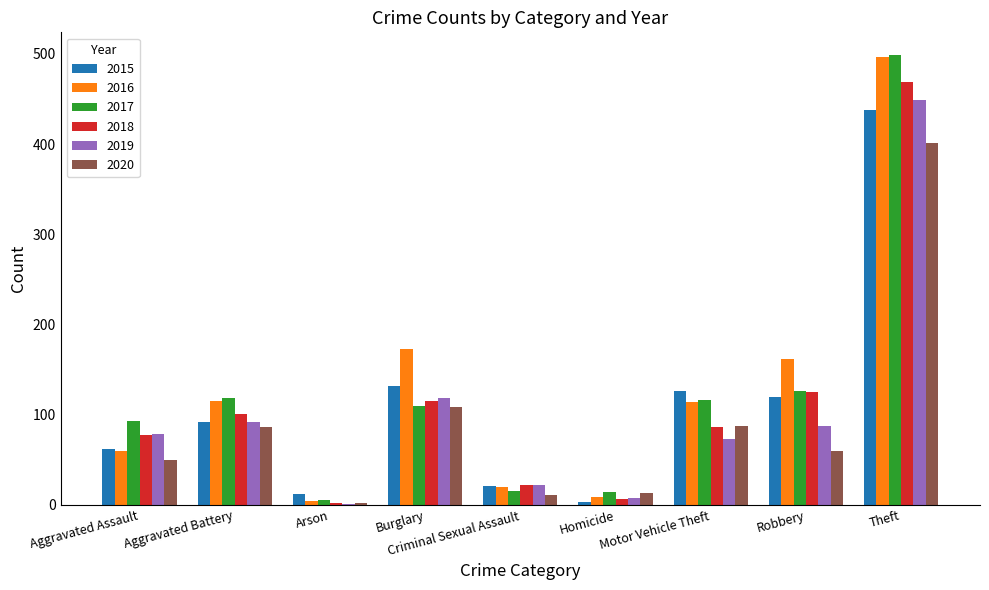

The value of 2018 at Burglary is 115. True or false?

True